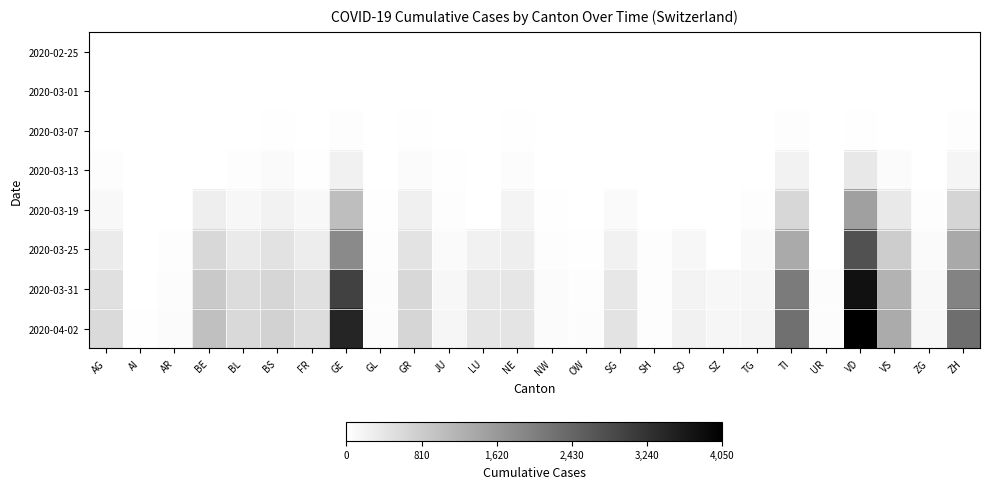

Which series has the largest range (max minus min)?

2020-04-02